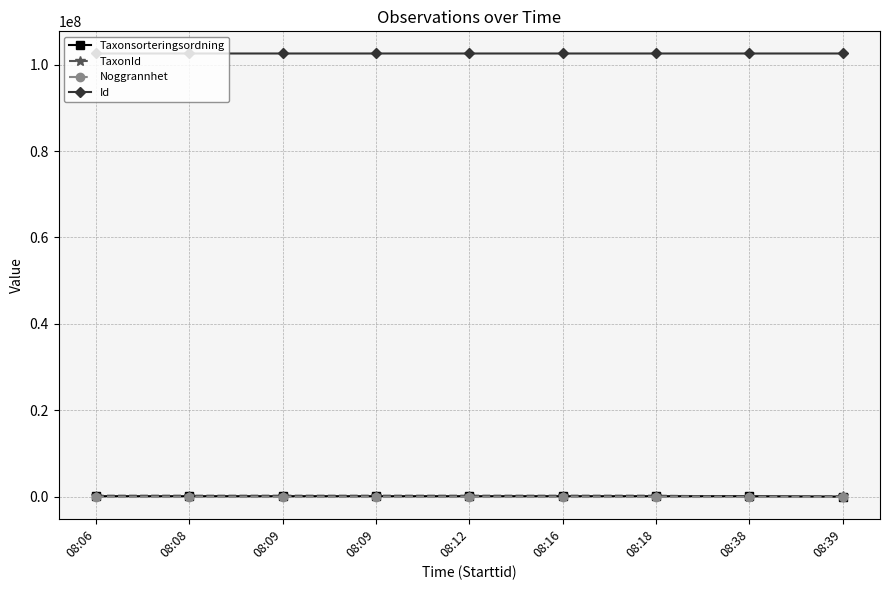

What is the sum of the Noggrannhet values at 08:18 and 08:12?

50